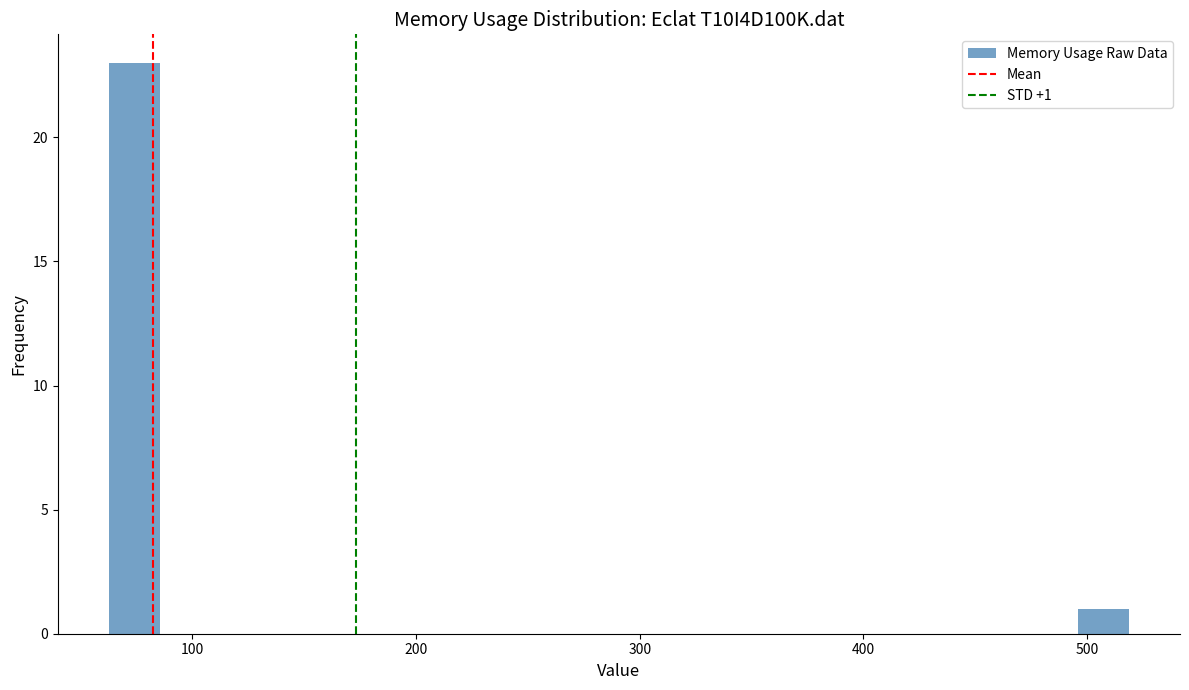

Read against the x-axis, roughly where is the centre of the tallest bar?

70